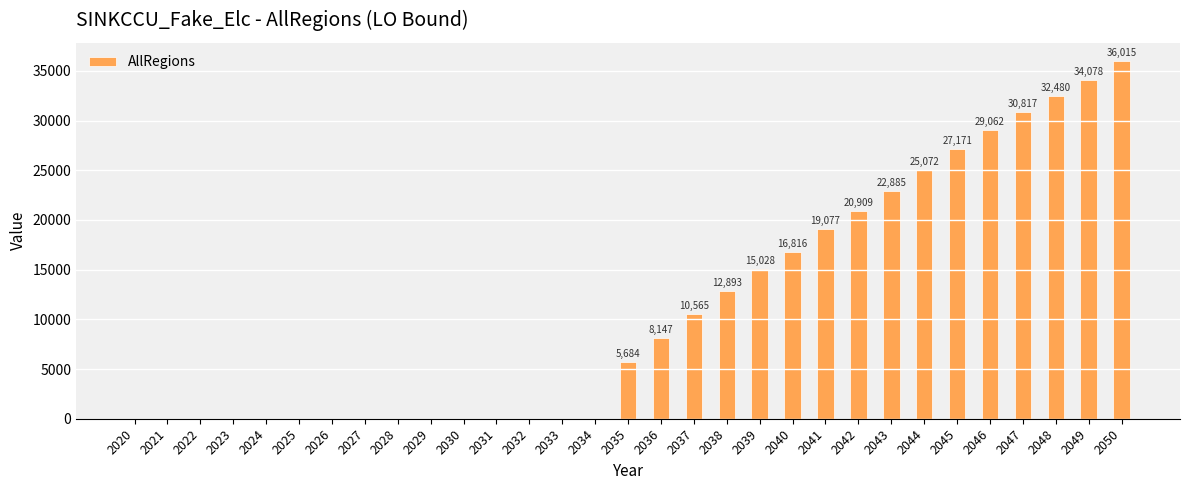

Which label corresponds to the largest value in the chart?

2050